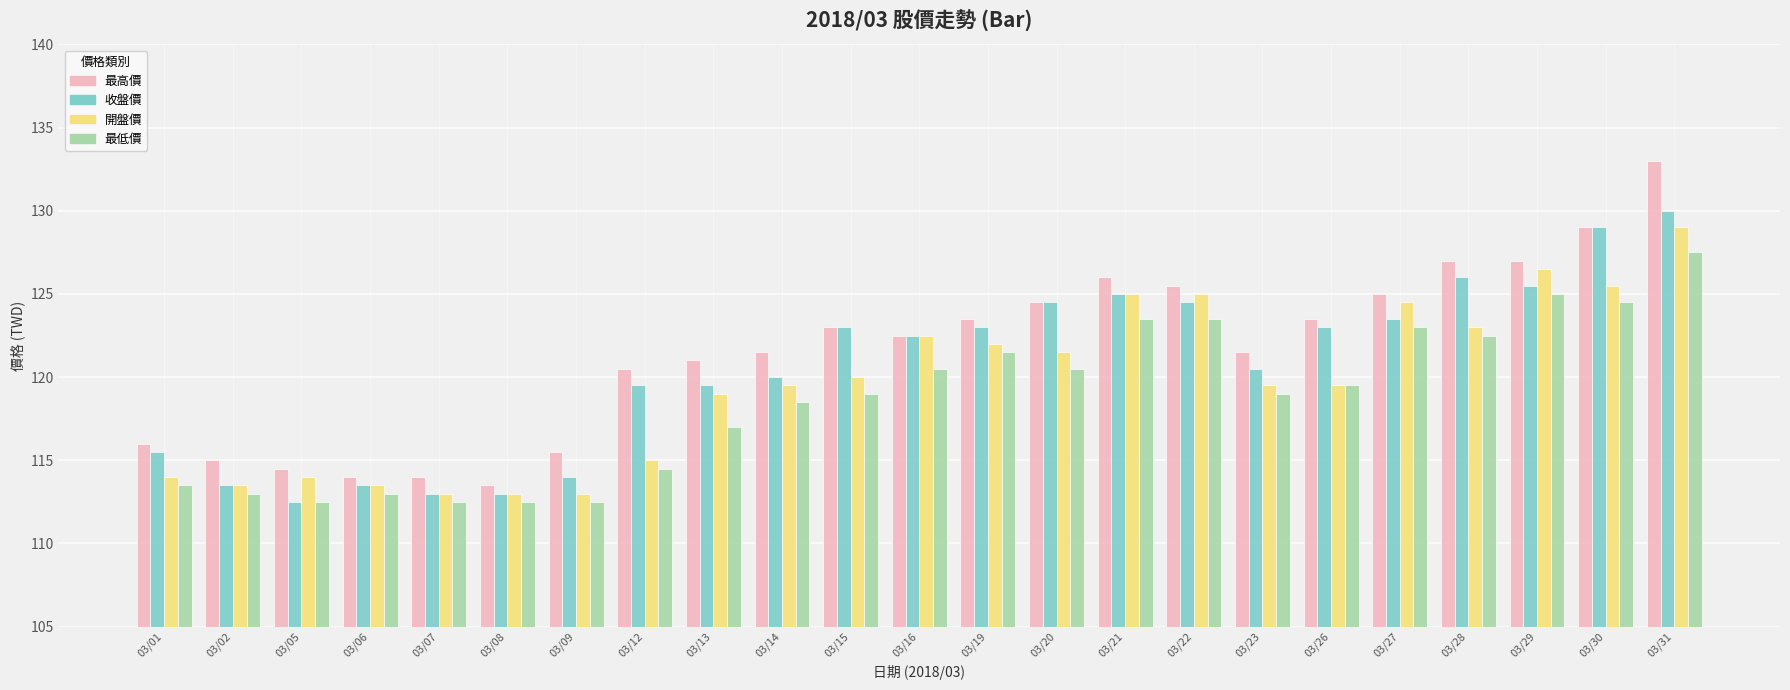

The 開盤價 series shows 190.1 at 03/27. True or false?

False